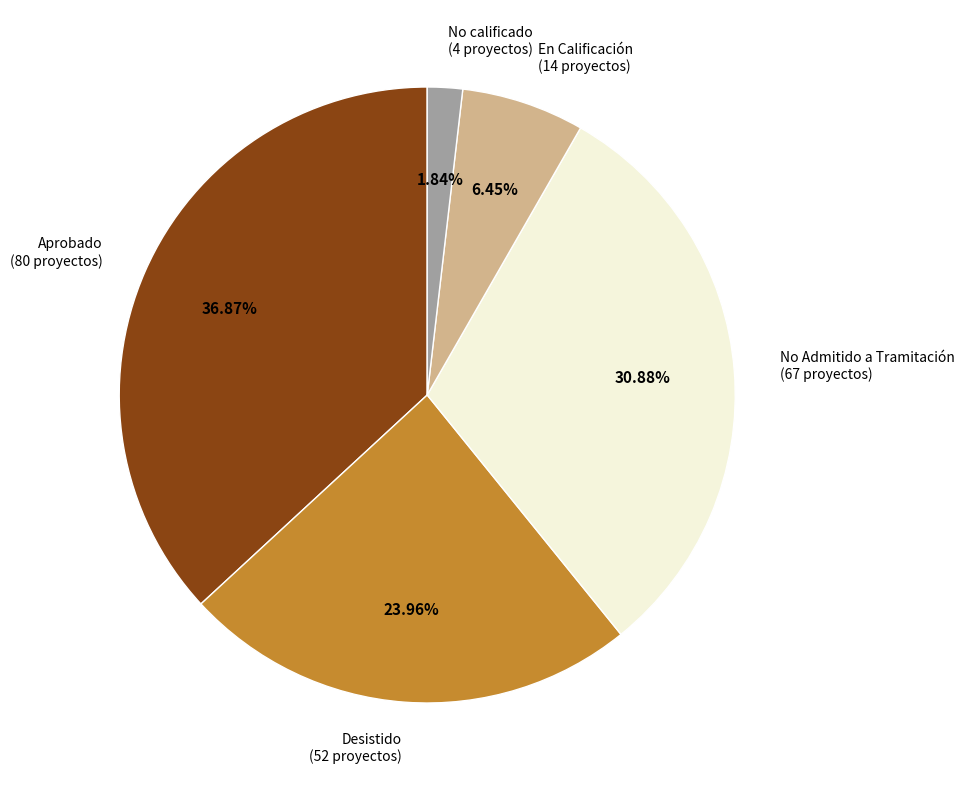

Approximately how many times larger is the value at Aprobado (80 proyectos) compared to No Admitido a Tramitación (67 proyectos)?

1.2